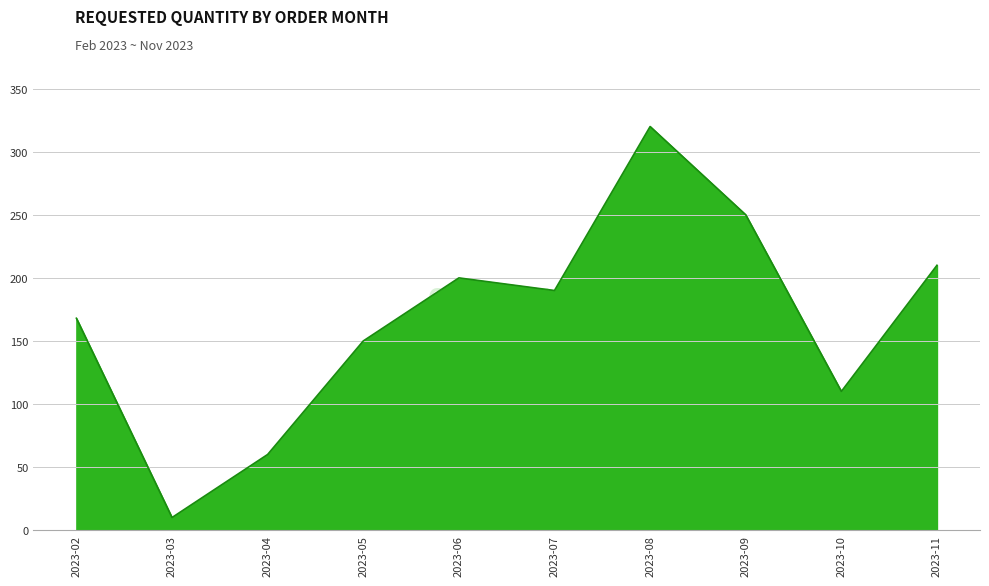

Where is the first local maximum?

2023-06